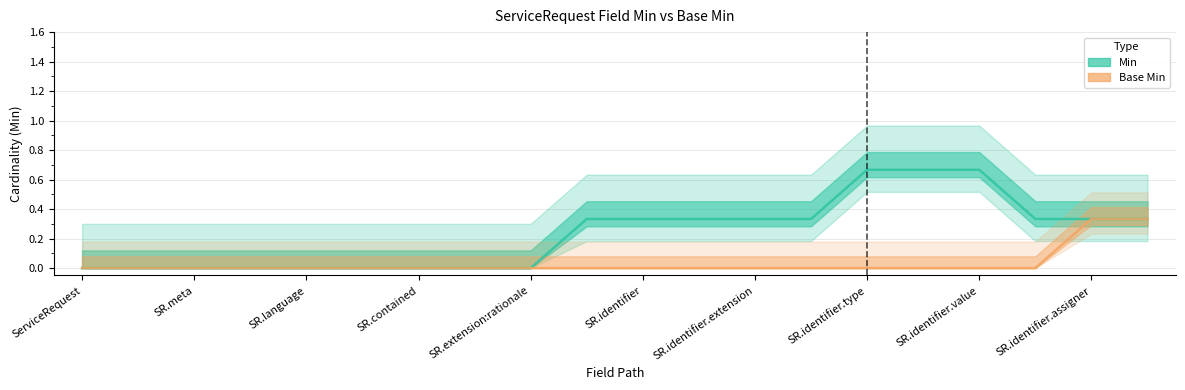

Is it true that Base Min equals 0 at ServiceRequest.meta?

True